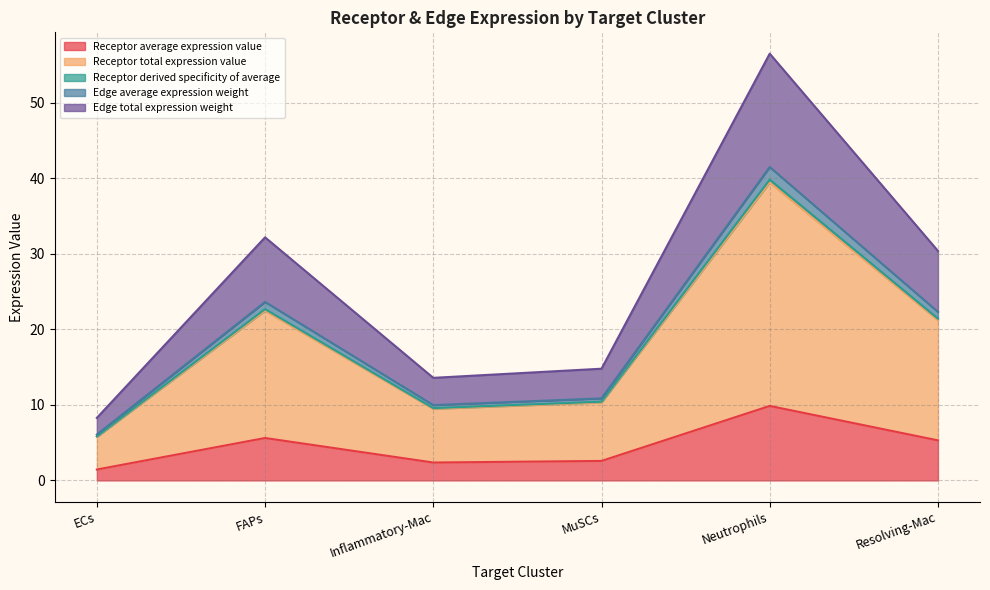

At which category is the sum across all series the highest?

Neutrophils